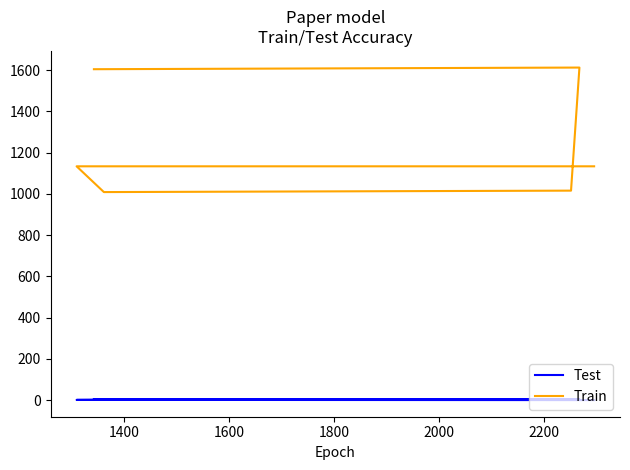

True or false: Train and Test intersect in this chart.

False